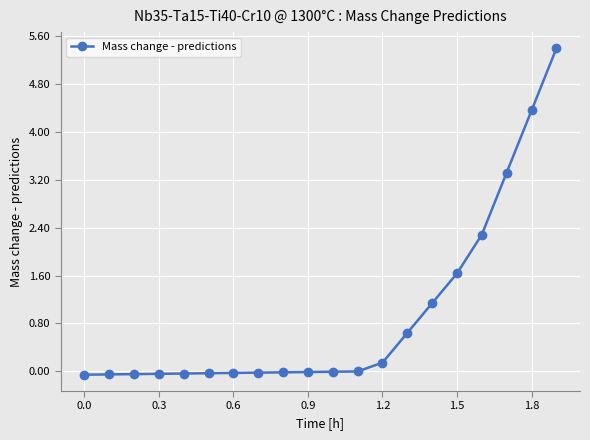

What is the average value?

0.9